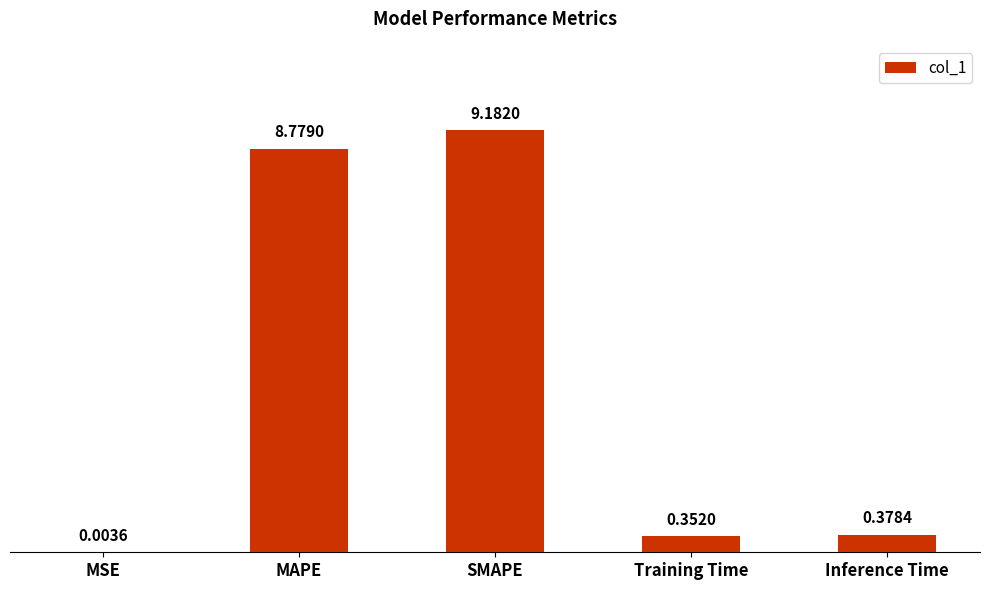

Between Training Time and MAPE, which is larger?

MAPE